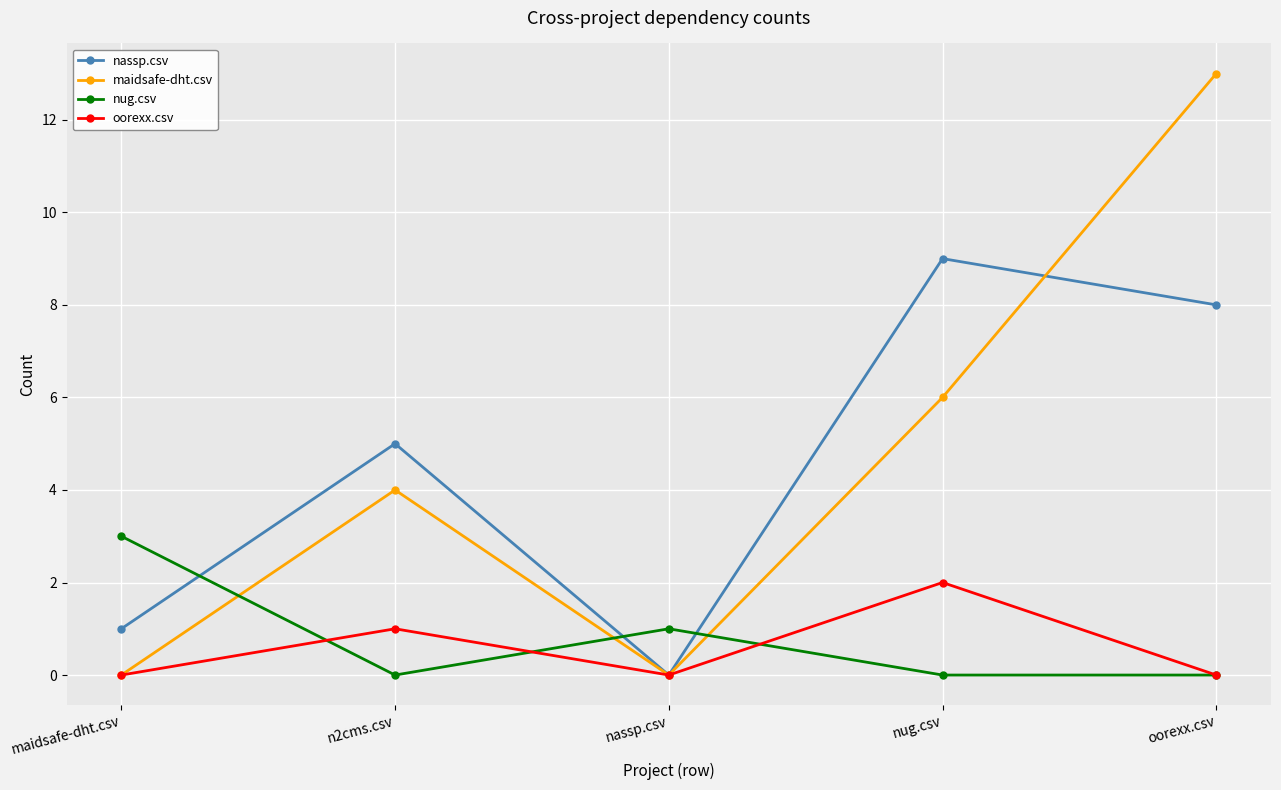

Which series has the largest range (max minus min)?

maidsafe-dht.csv